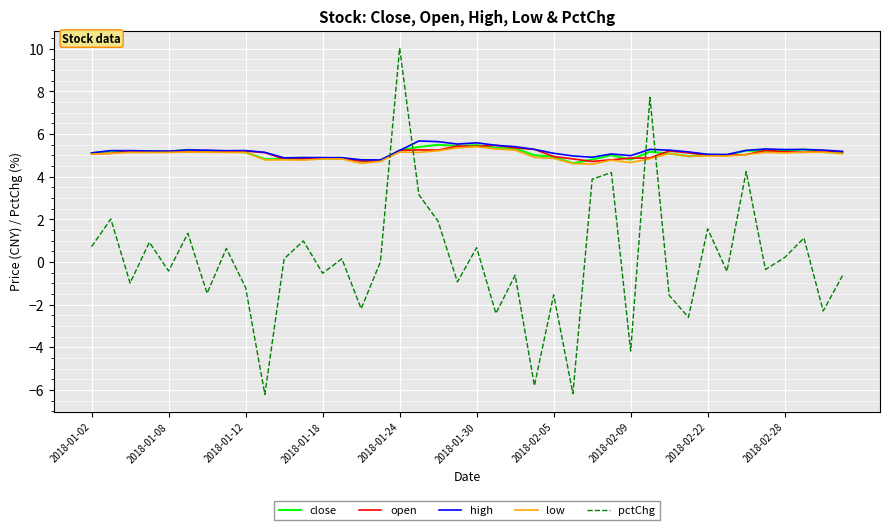

Is this an area chart (filled region under the line)?

No